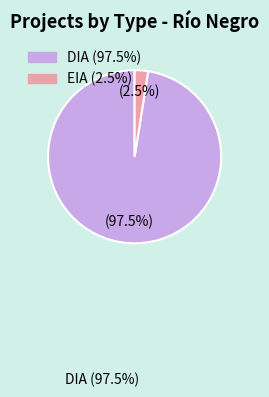

To the nearest percent, what is the average slice percentage?

50%